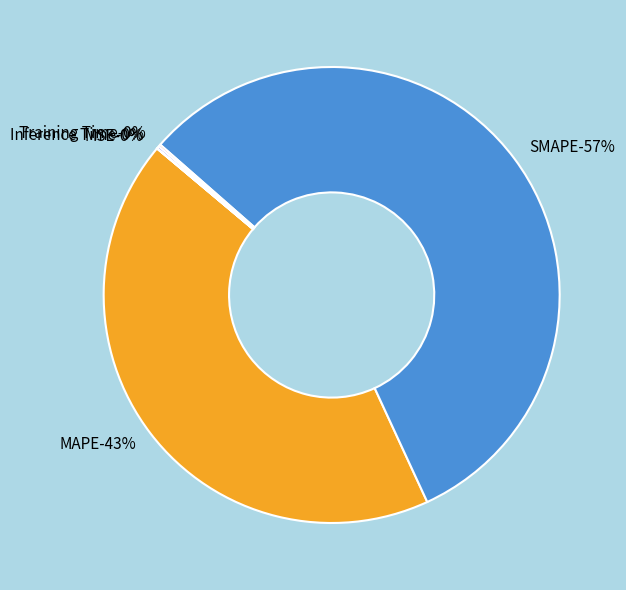

Which has a higher value, Training Time or MAPE?

MAPE